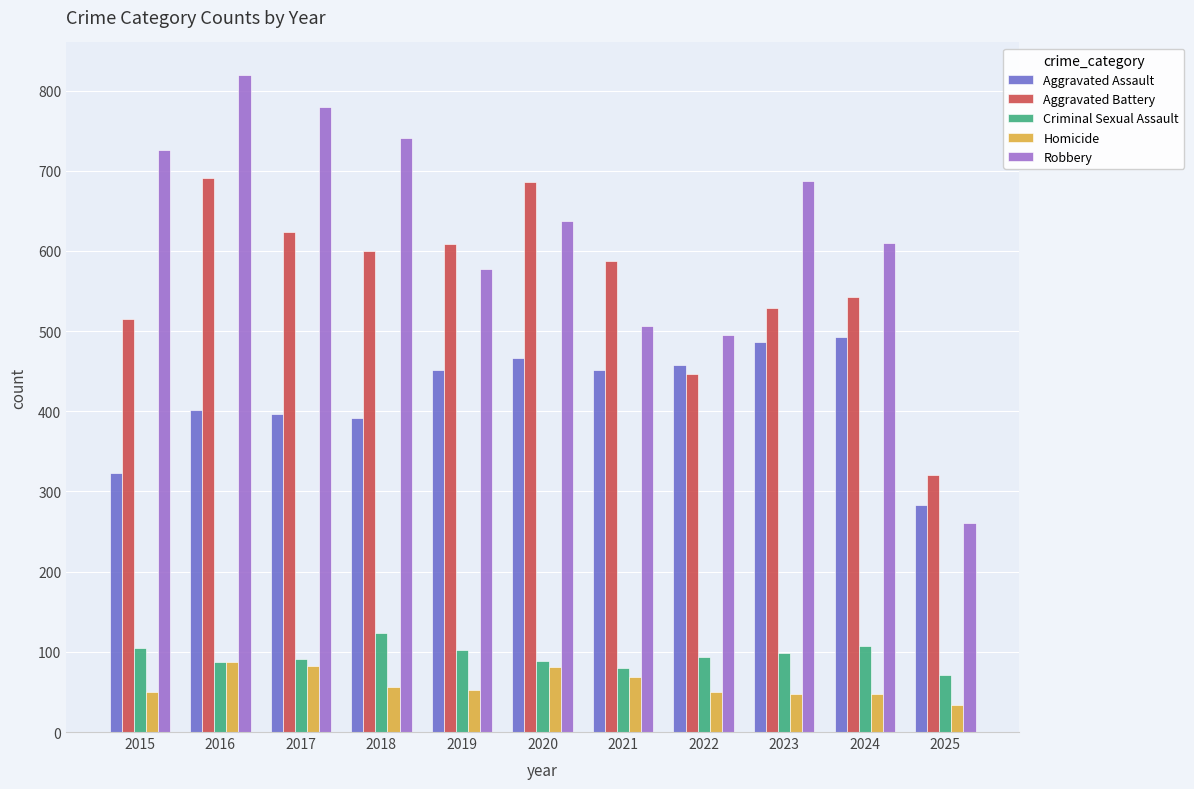

Between 2018 and 2021, which series saw the biggest shift?

Robbery